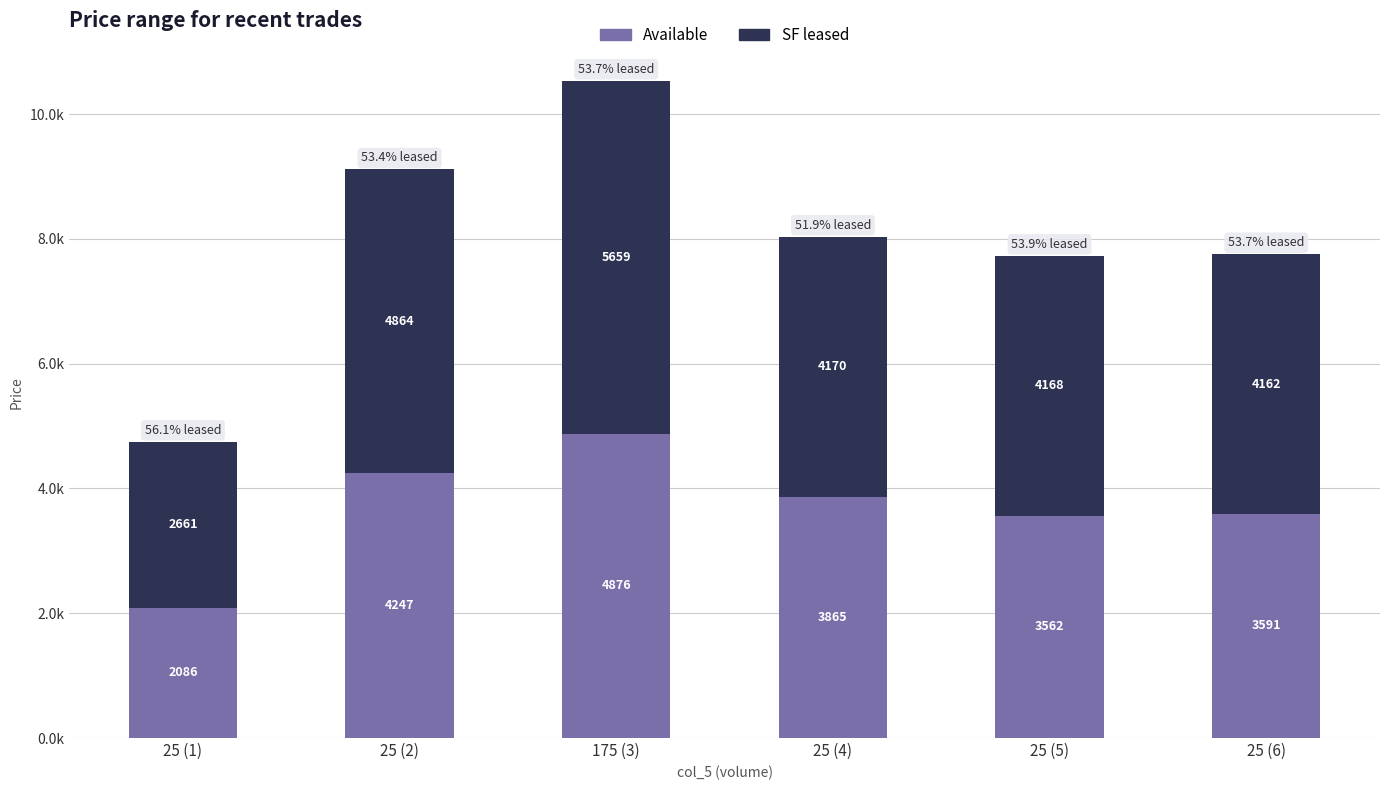

What are all the series names shown in the legend?

Available, SF leased